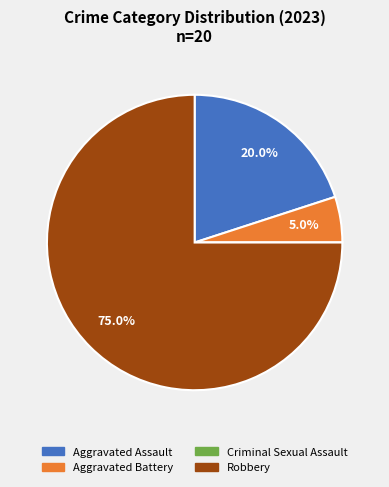

Which category accounts for the majority?

Robbery